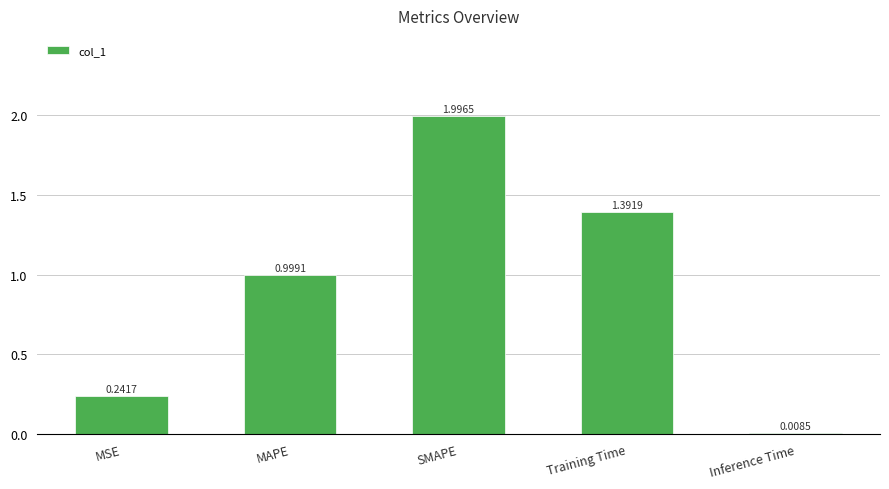

What is the label of the 3rd bar from the right?

SMAPE